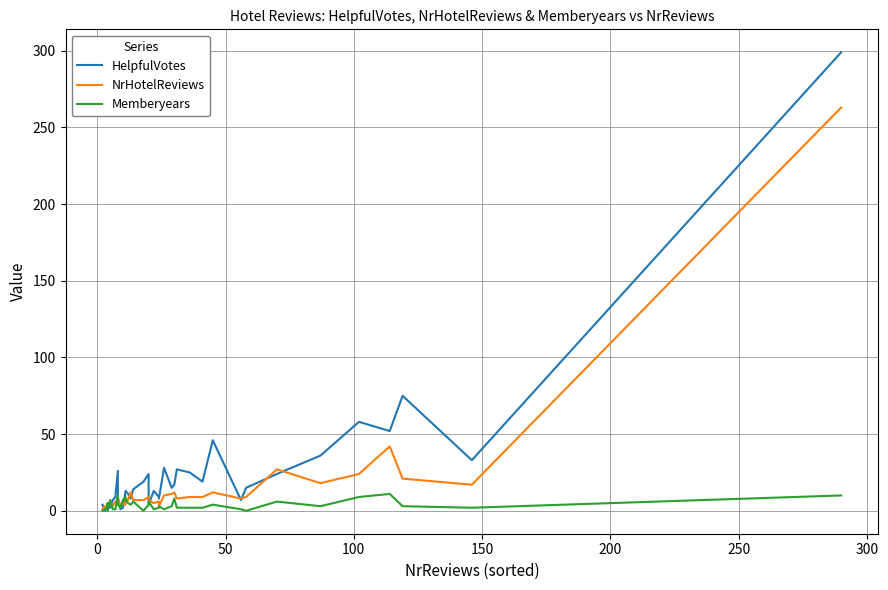

How many positive values does the Memberyears series have?

36